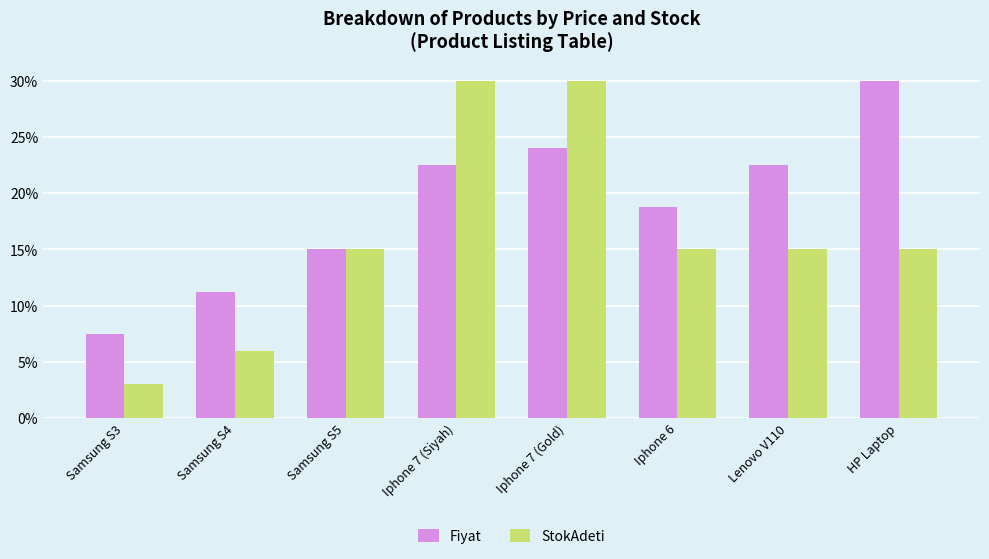

At which label does Fiyat reach its peak?

HP Laptop